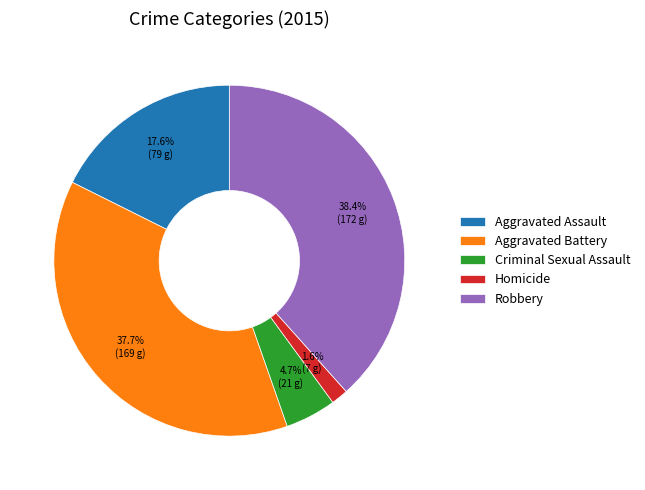

What portion of the pie excludes Criminal Sexual Assault?

95.3%